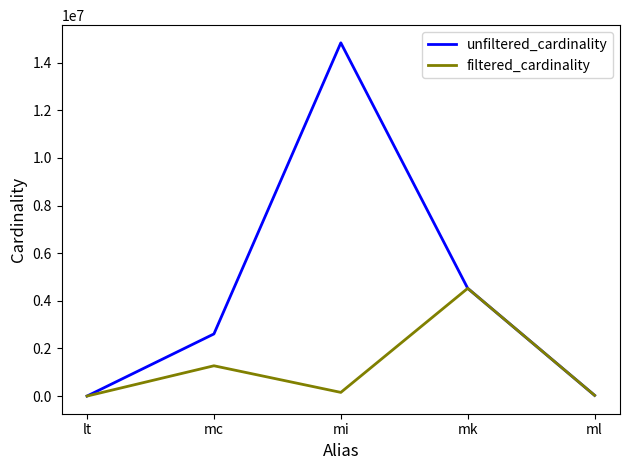

What is the difference between the maximum and second lowest values in the filtered_cardinality series?

4493933